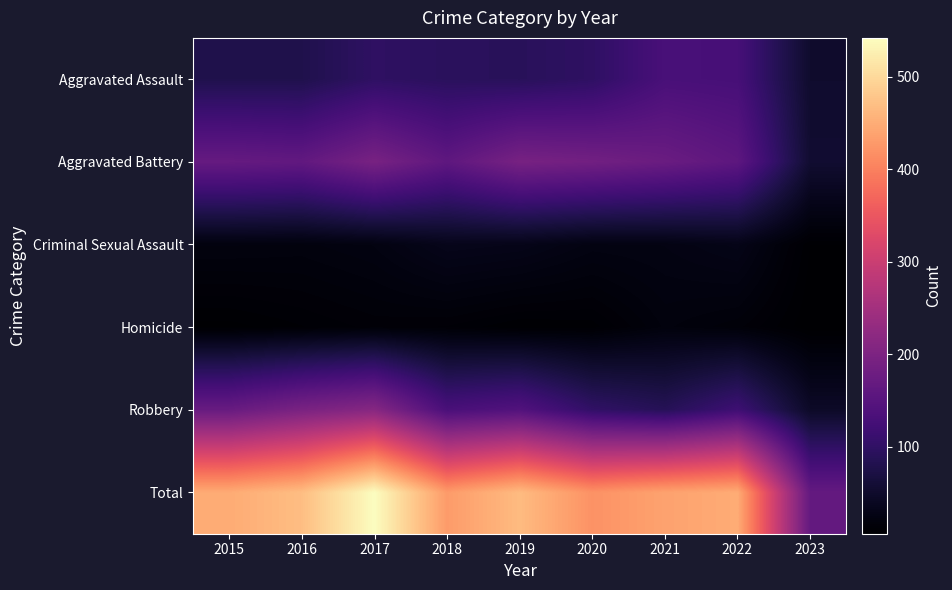

What is the total value across all series at 2018?

860